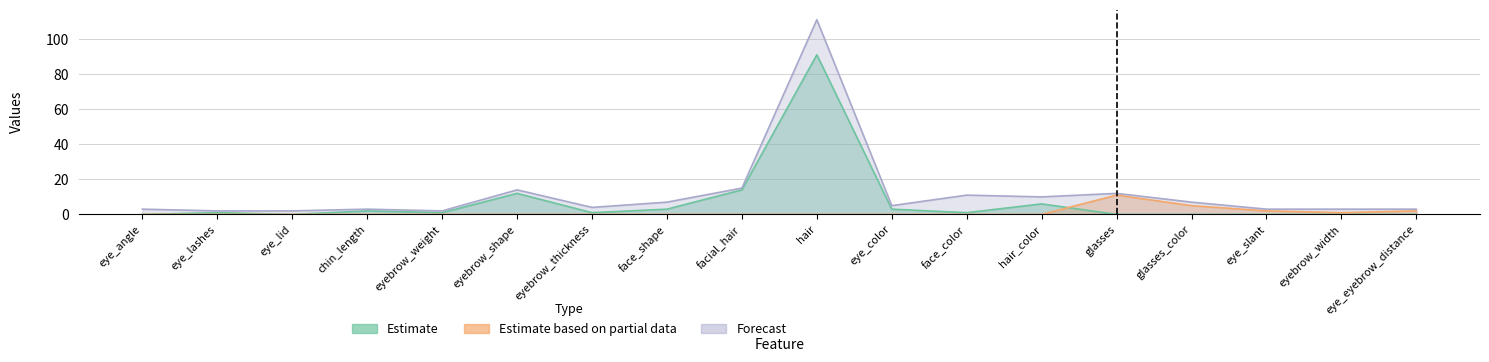

How many data points does each series have?

18